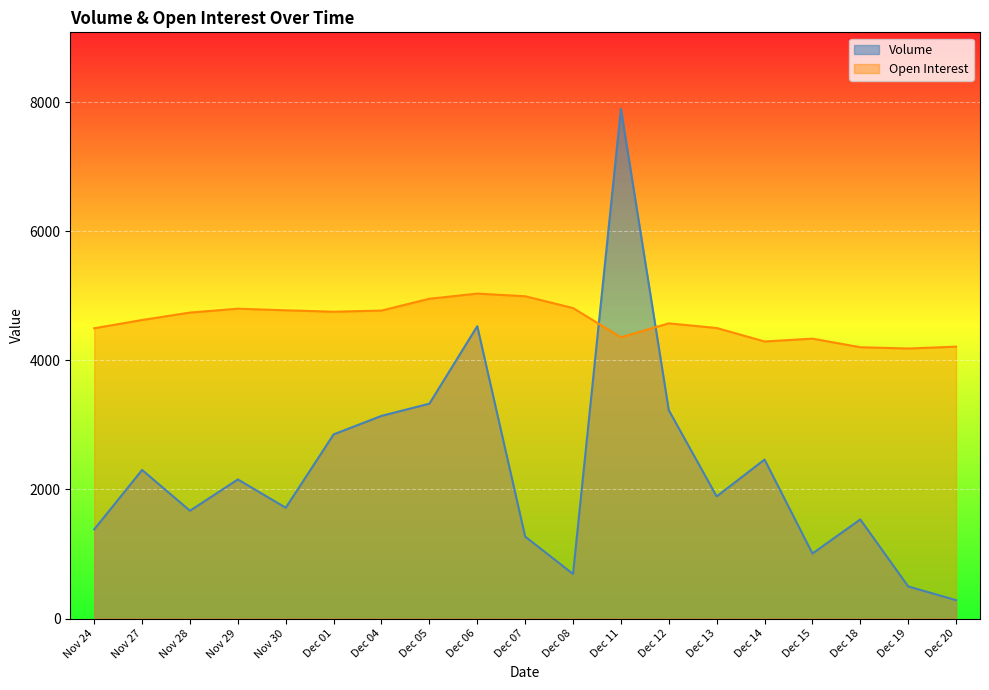

What is the spread (max minus min) of values at Nov 29?

2646